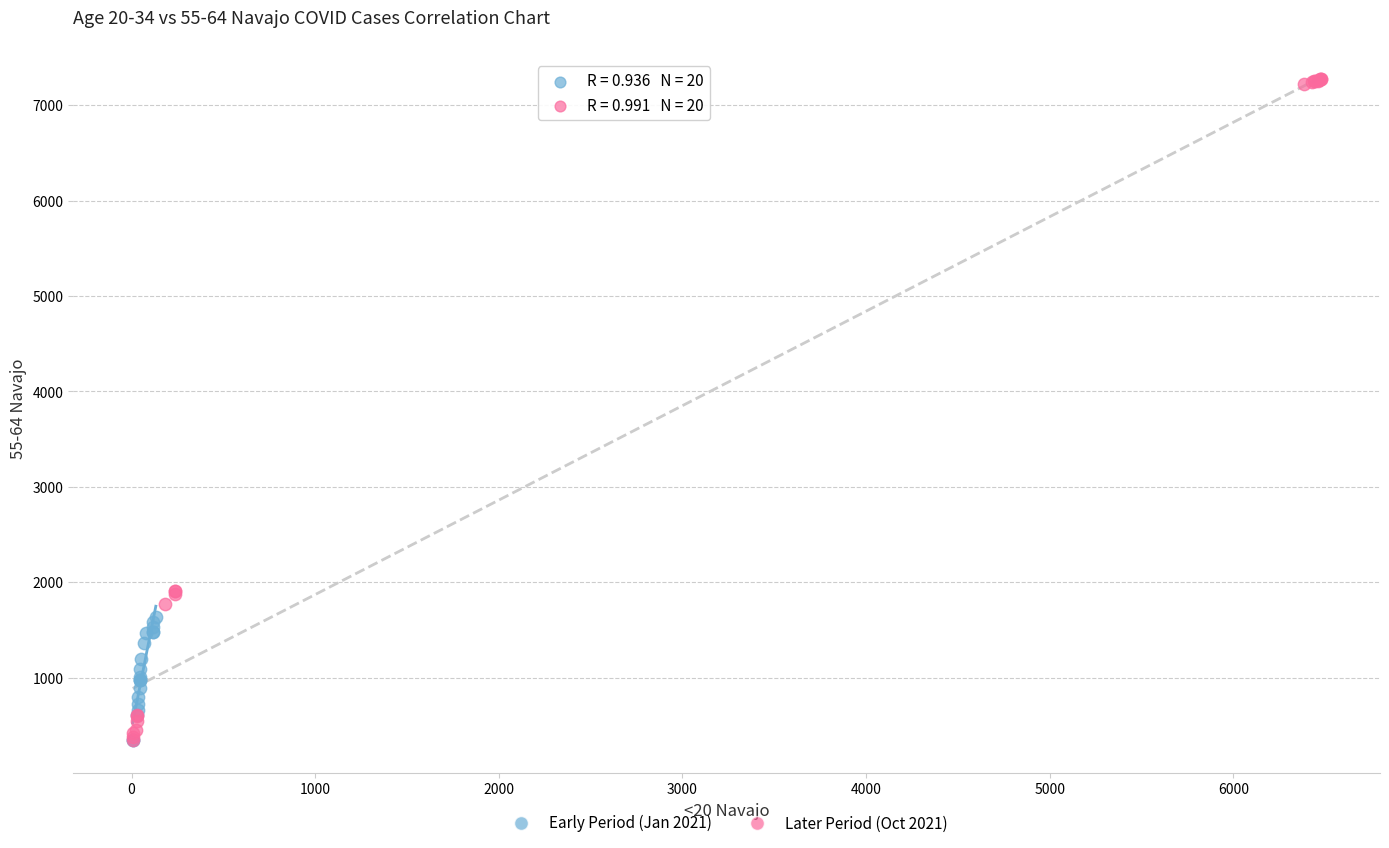

Which series has the largest Y range (max minus min)?

Later Period (Oct 2021)